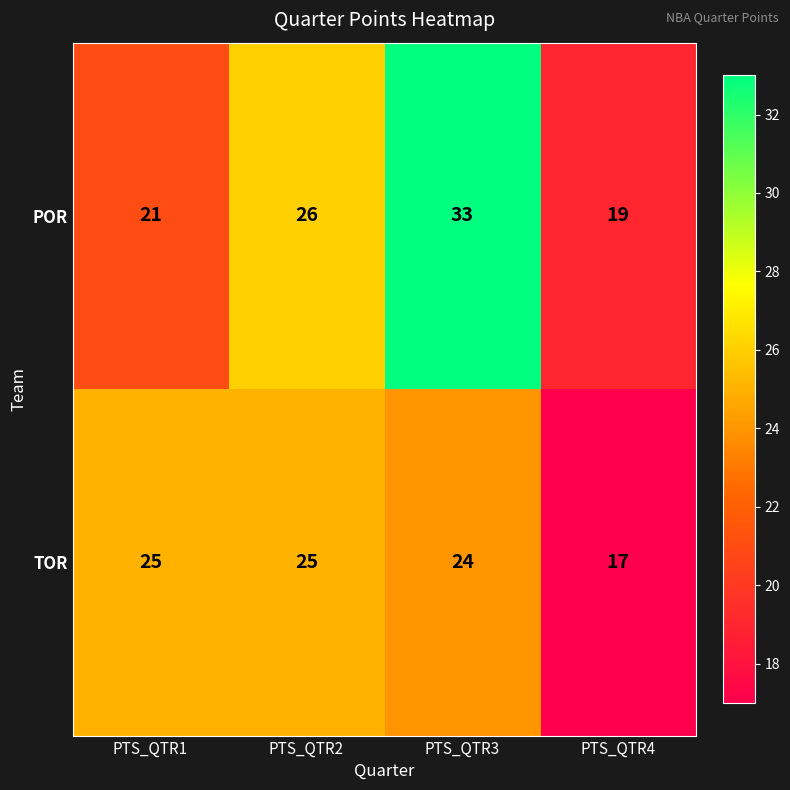

Reading left to right, transcribe all the data shown in this chart.

POR: PTS_QTR1=21	PTS_QTR2=26	PTS_QTR3=33	PTS_QTR4=19
TOR: PTS_QTR1=25	PTS_QTR2=25	PTS_QTR3=24	PTS_QTR4=17